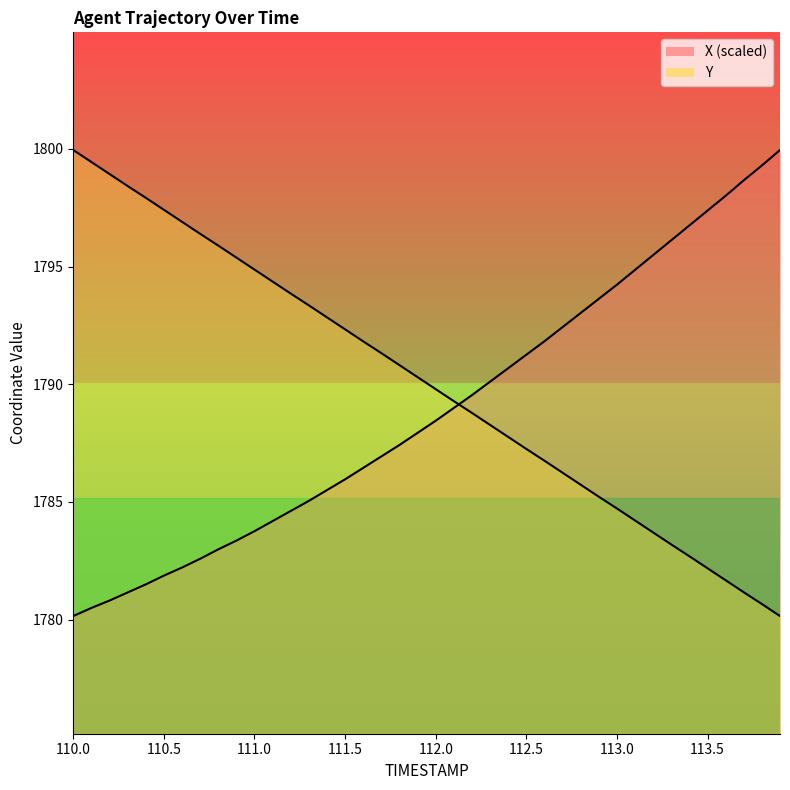

After their last crossing, which series has the higher values: Y or X?

X